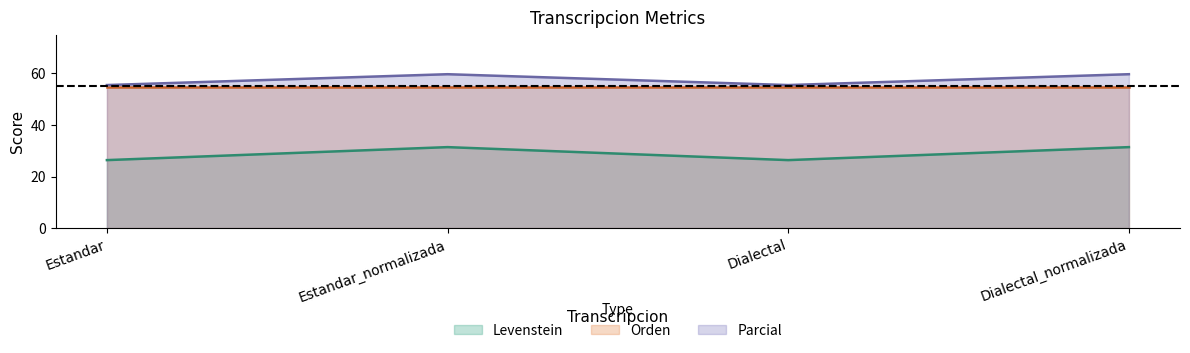

What position from the right is Estandar_normalizada?

3